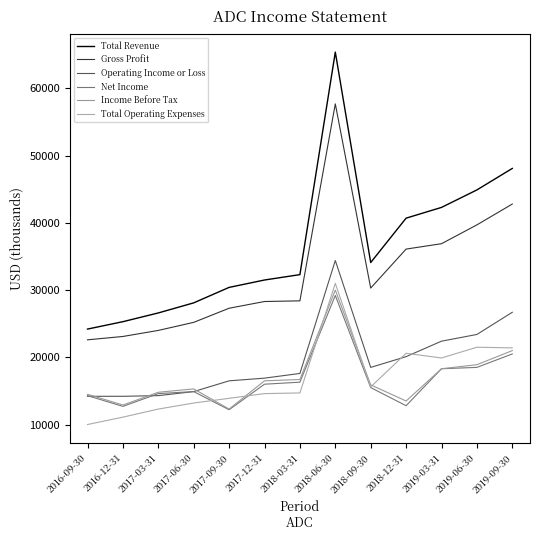

What position from the left is 2017-06-30?

4